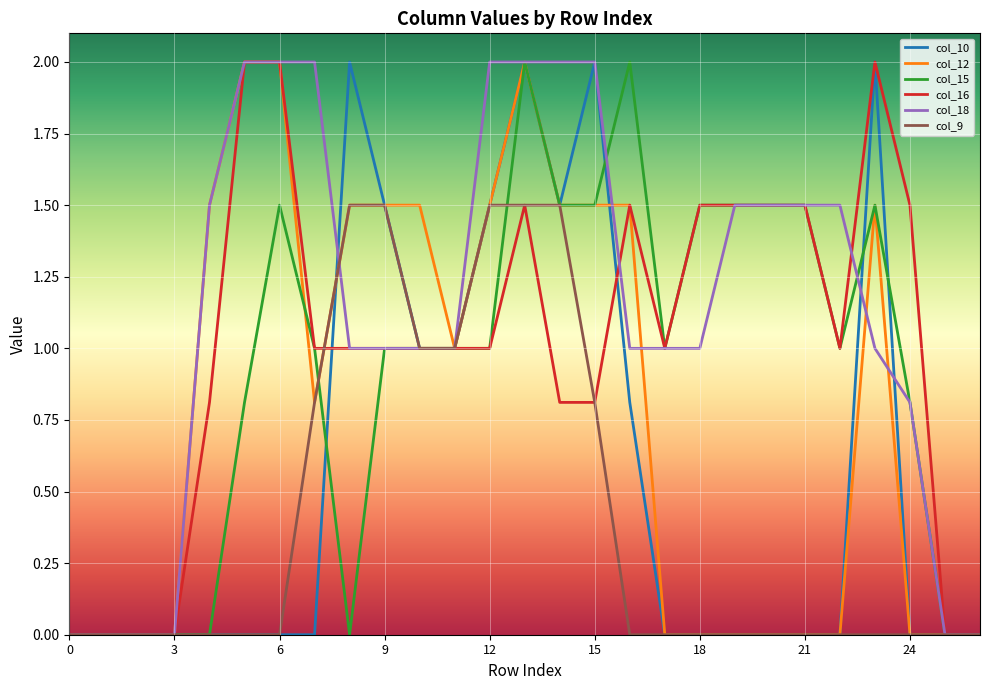

Which series has the largest total across all categories?

col_18